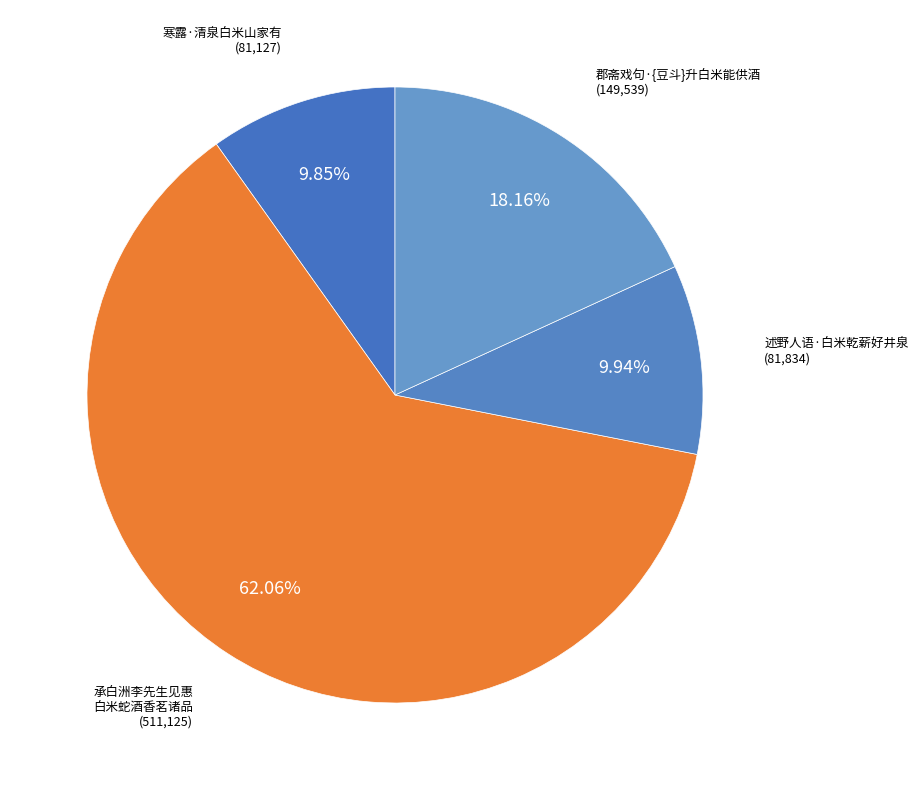

How many slices are in this pie chart?

4